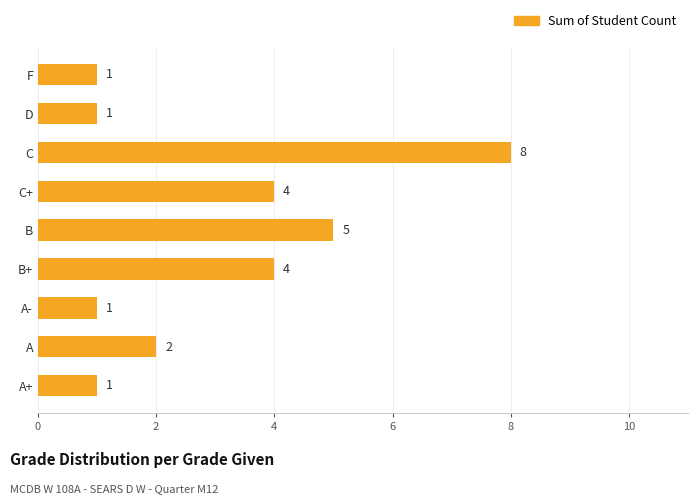

What is the difference between the maximum and minimum values?

7